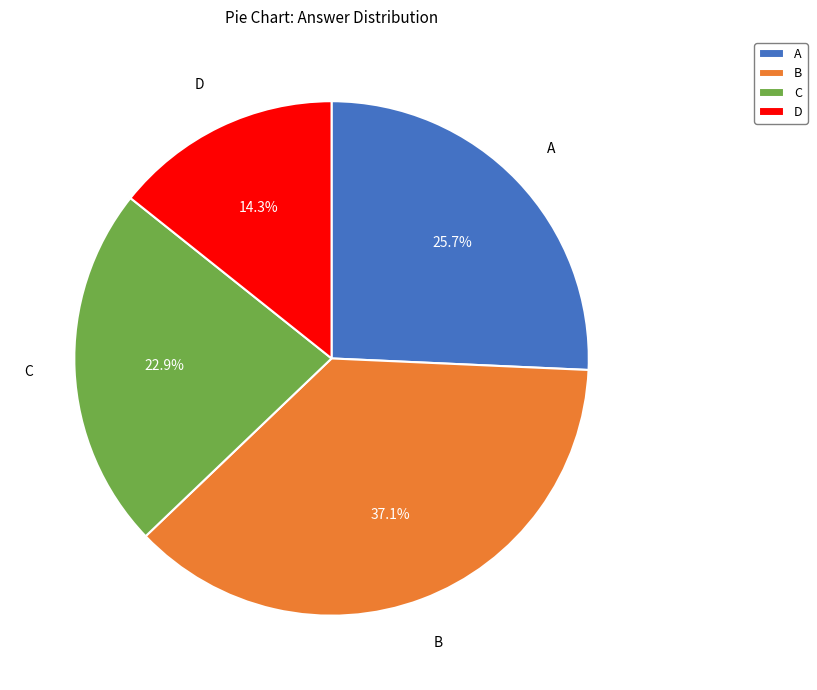

How many segments does this pie chart have?

4